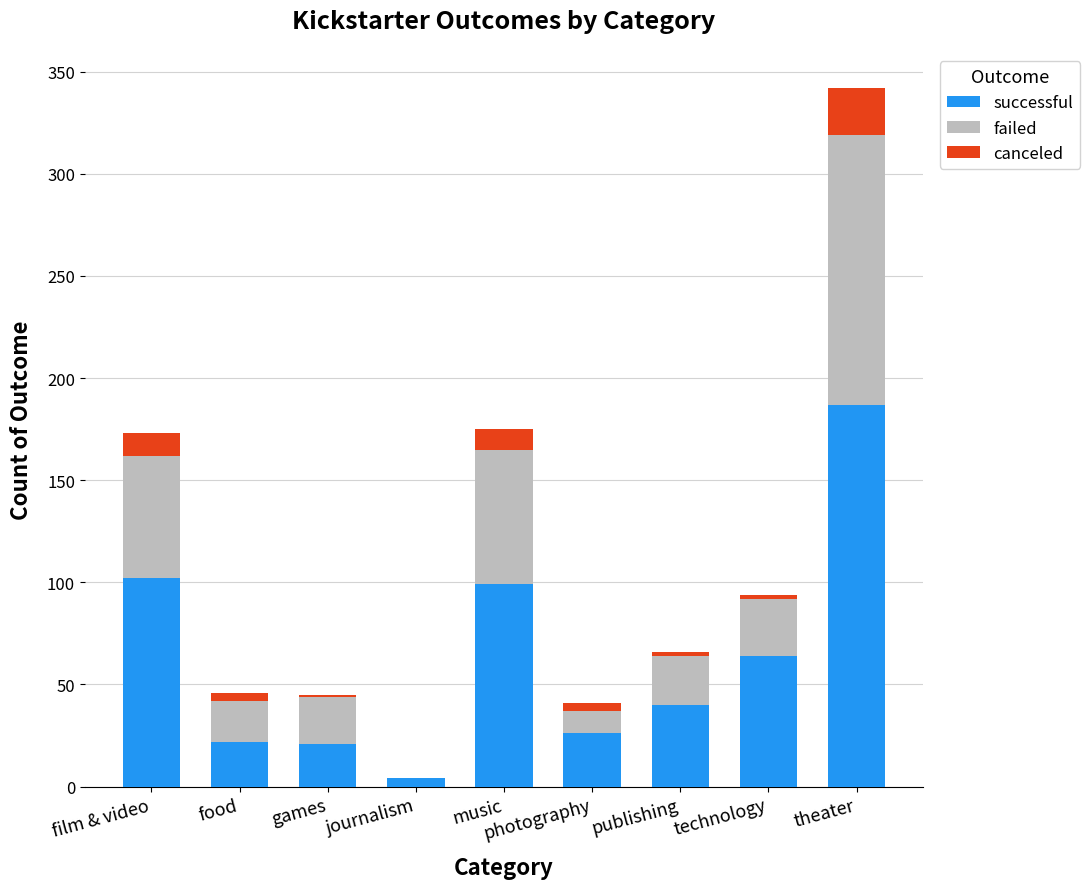

The successful series shows 40 at publishing. True or false?

True